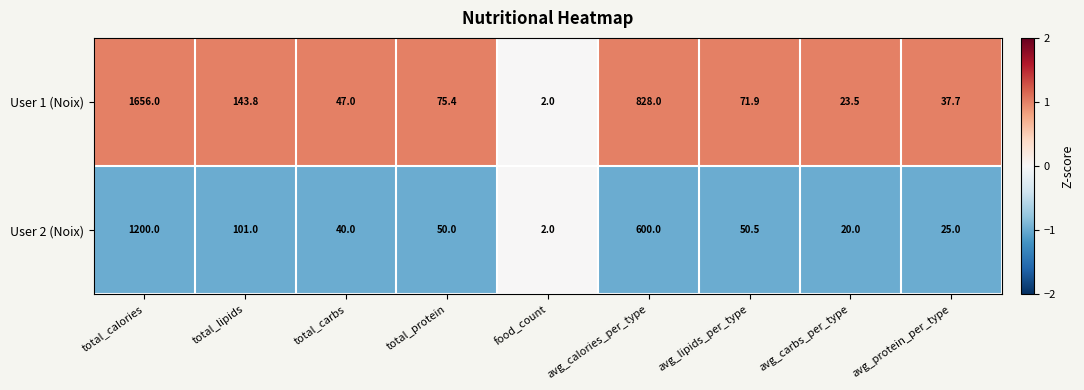

Is it true that User 1 (Noix) equals 25.8 at total_protein?

False